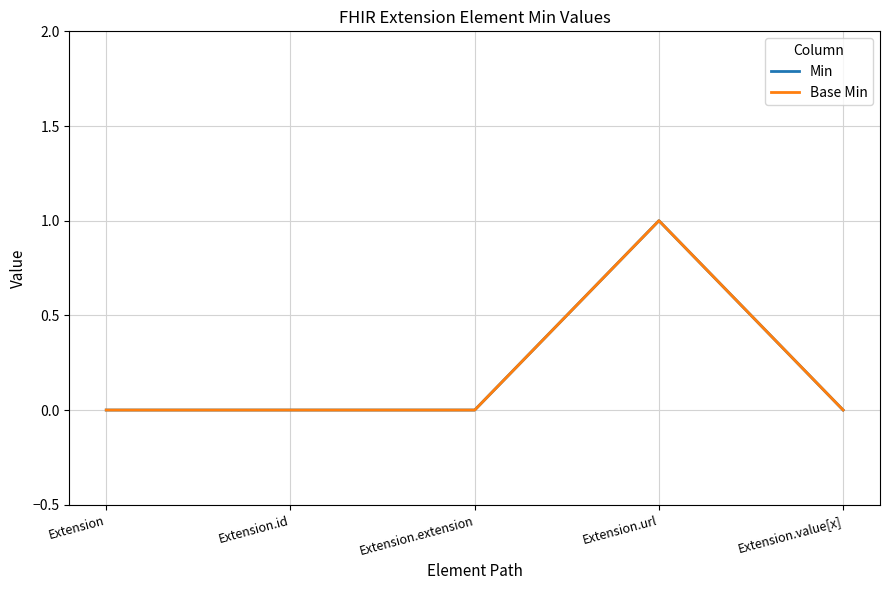

Does the chart display data point markers on the line(s)?

No